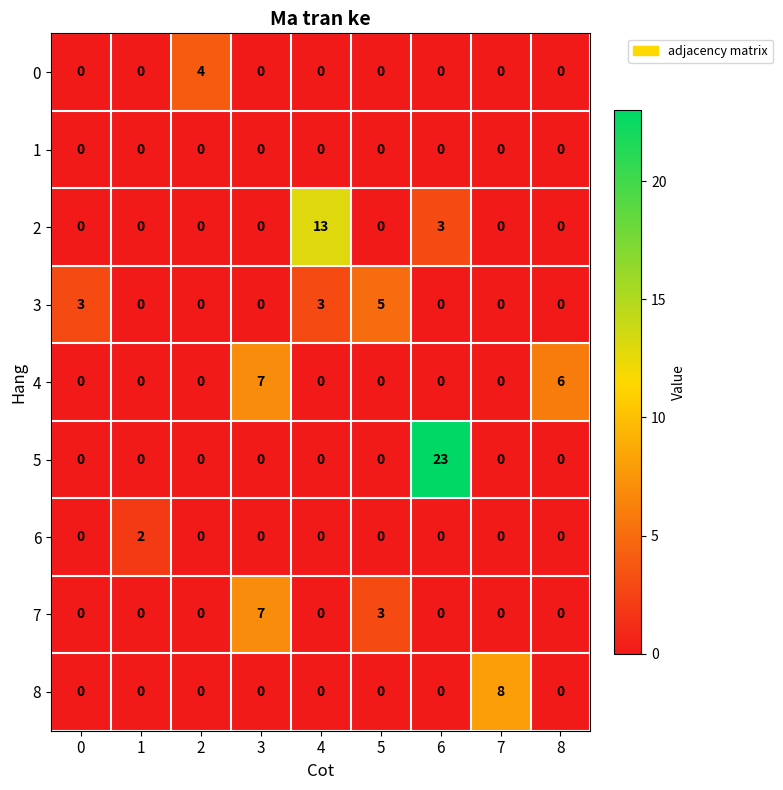

Which series has the largest total across all categories?

5